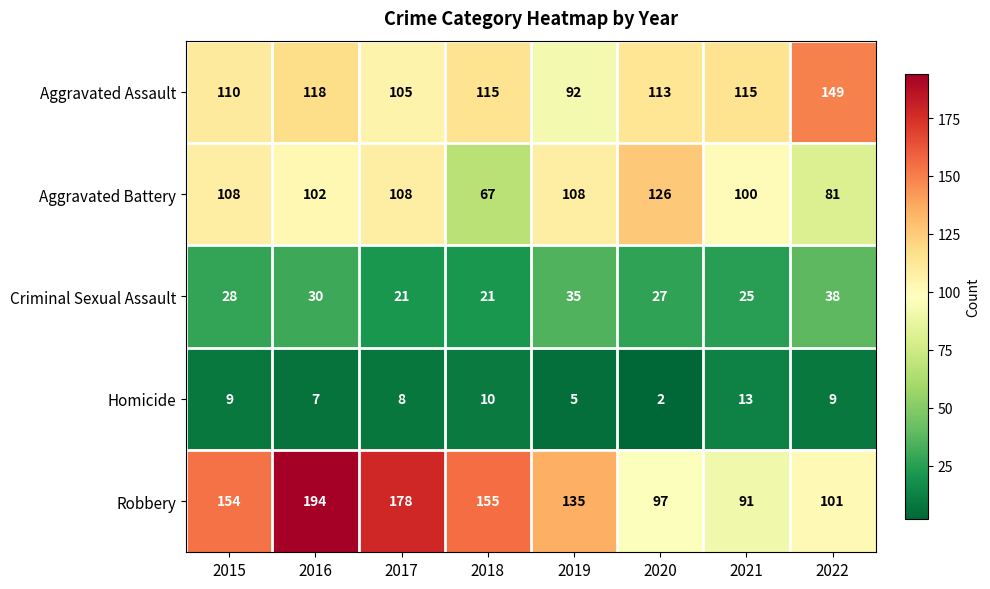

How many categories are shown in the chart?

8